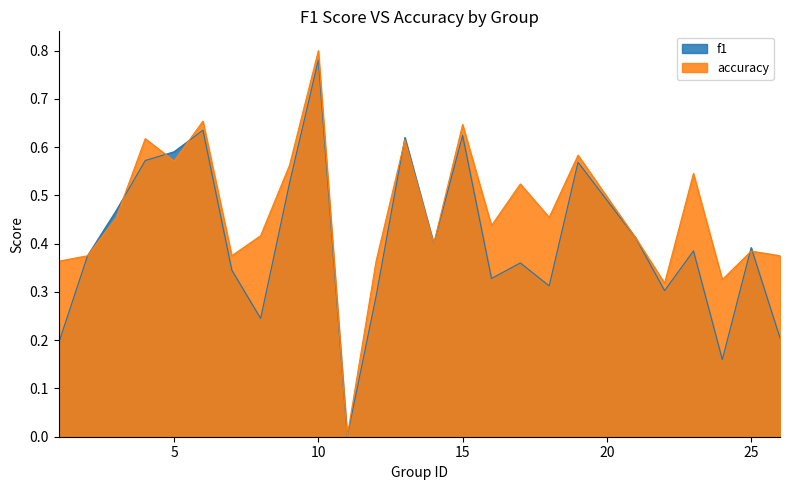

The value of accuracy at 19 is 0.6. True or false?

True